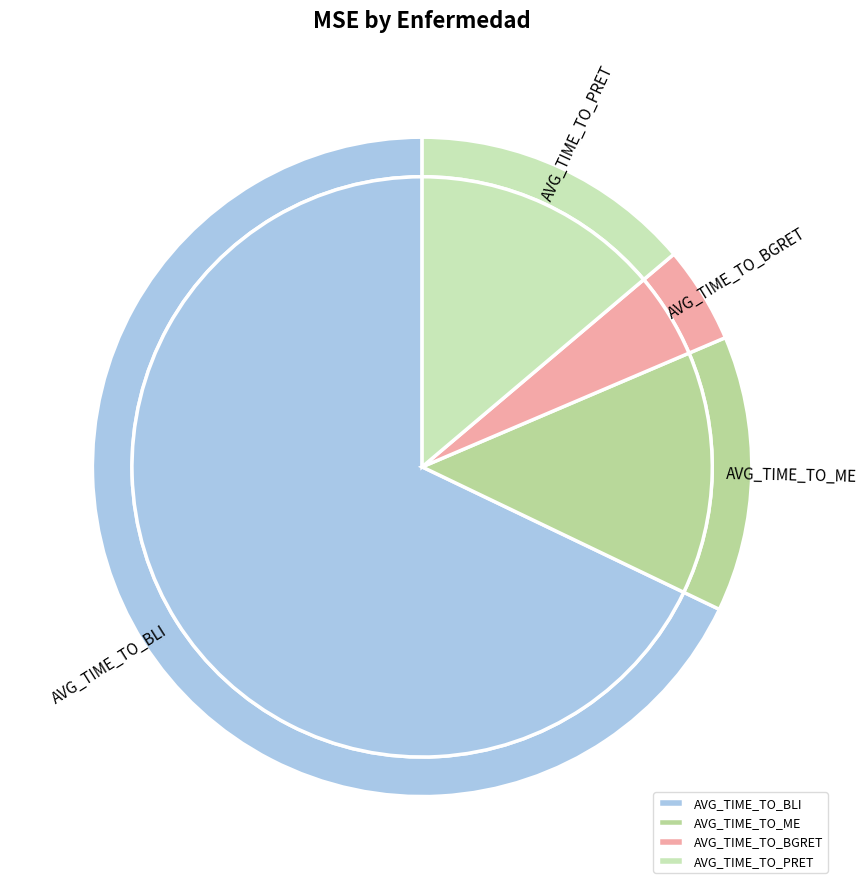

Is there any slice that represents more than half of the pie?

Yes